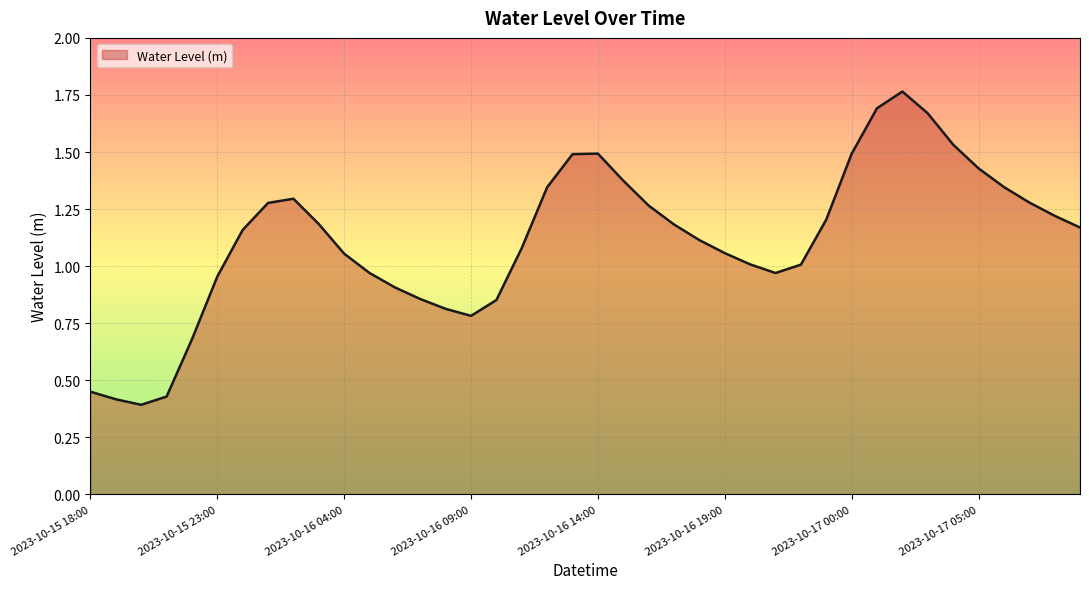

Does the chart display data point markers on the line(s)?

No